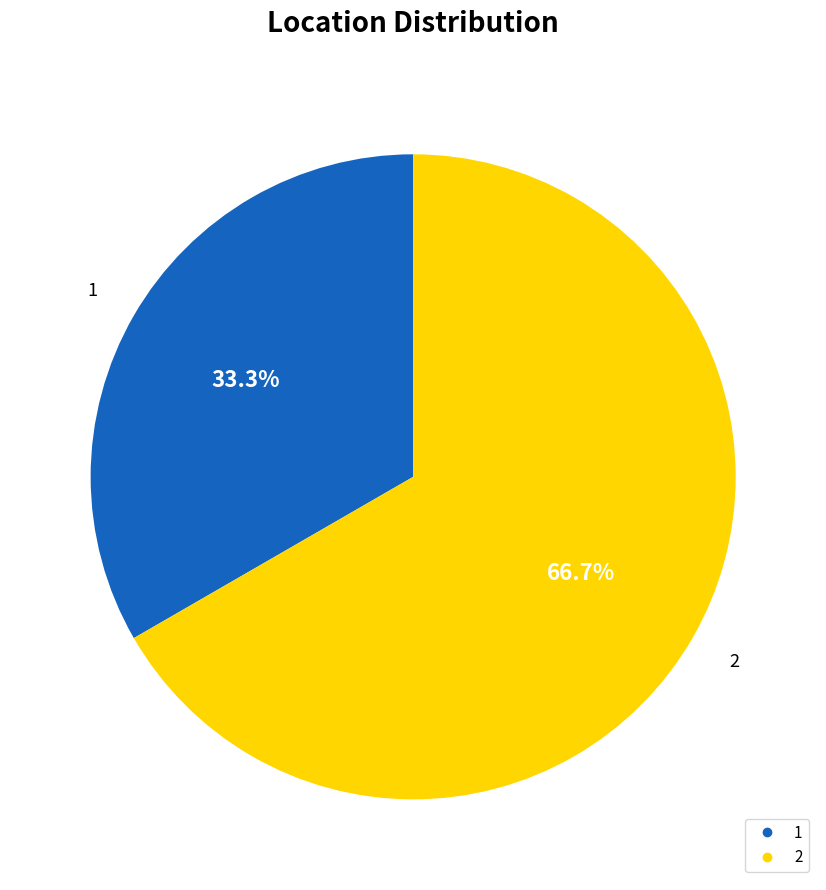

Which has a higher value, 2 or 1?

2